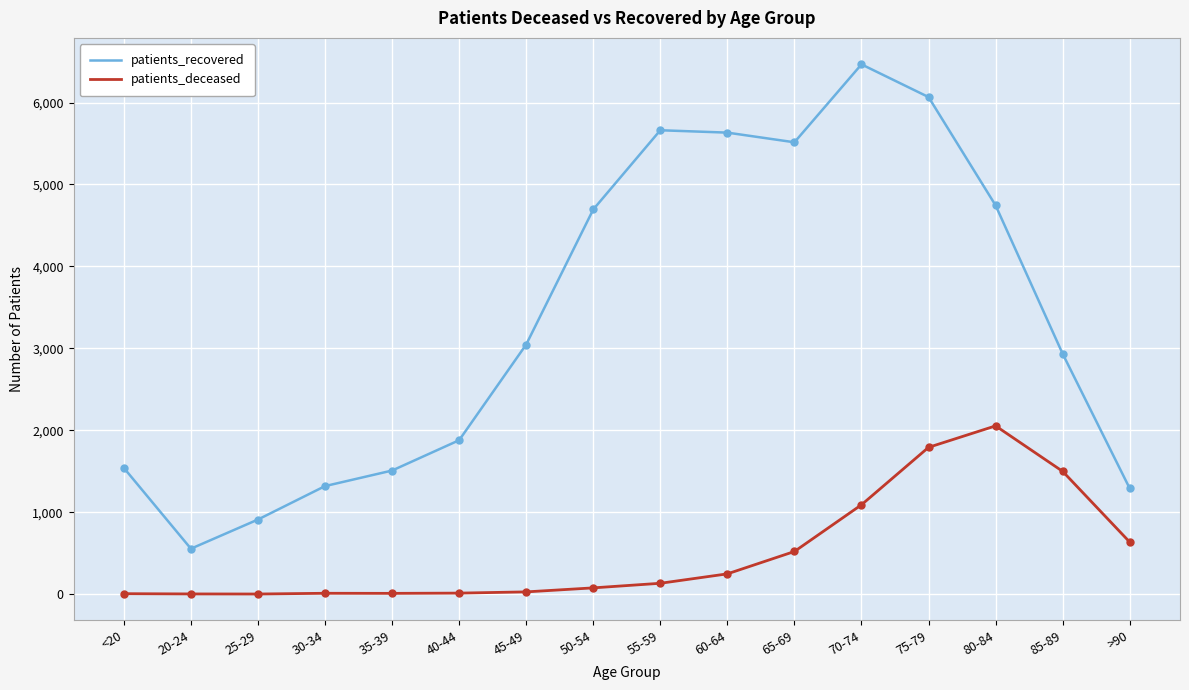

What is the total value across all series at 55-59?

5795